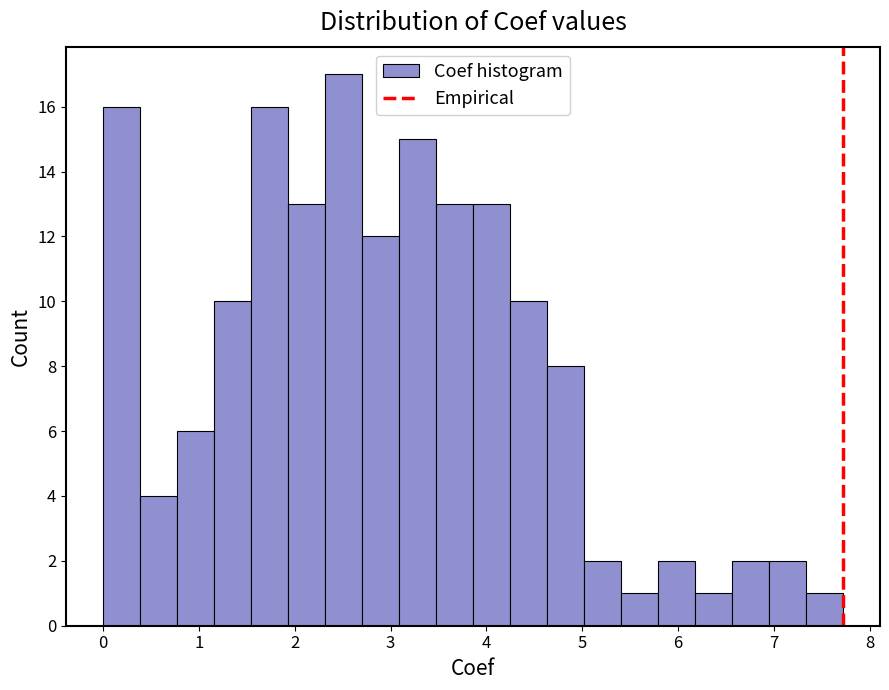

Around what value on the x-axis is the tallest bar? Give the approximate position of its centre, as read against the axis.

2.5